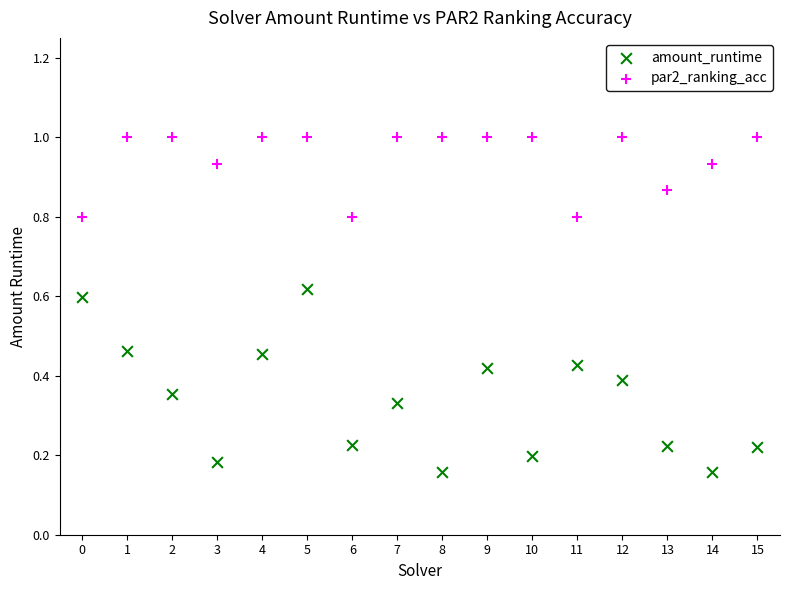

Which series reaches the maximum Y coordinate?

par2_ranking_acc